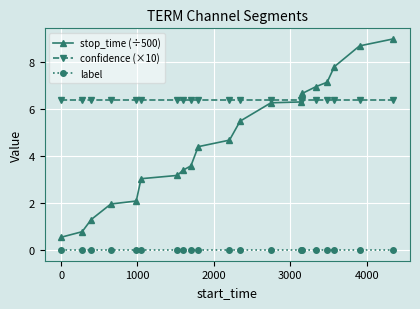

Which series ends up on top after the final intersection of confidence (×10) and stop_time (÷500)?

stop_time (÷500)